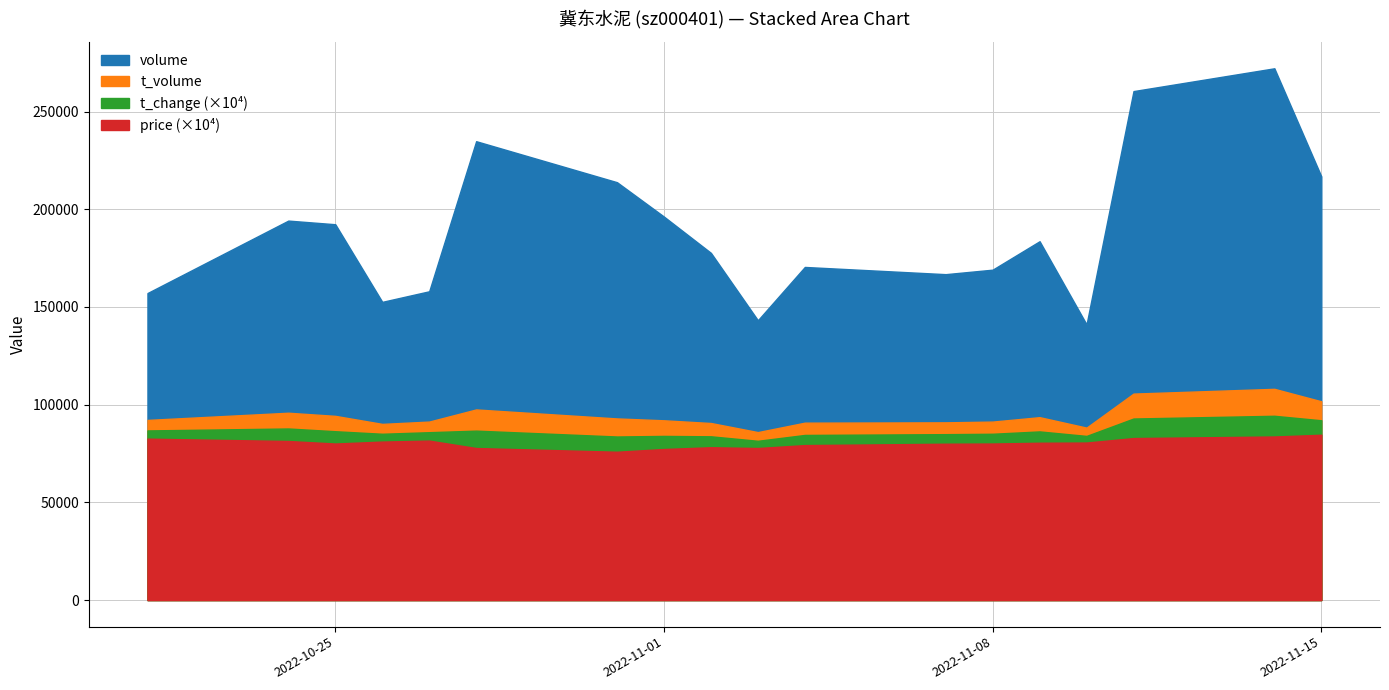

At which category does volume reach its first local valley?

2022-10-26